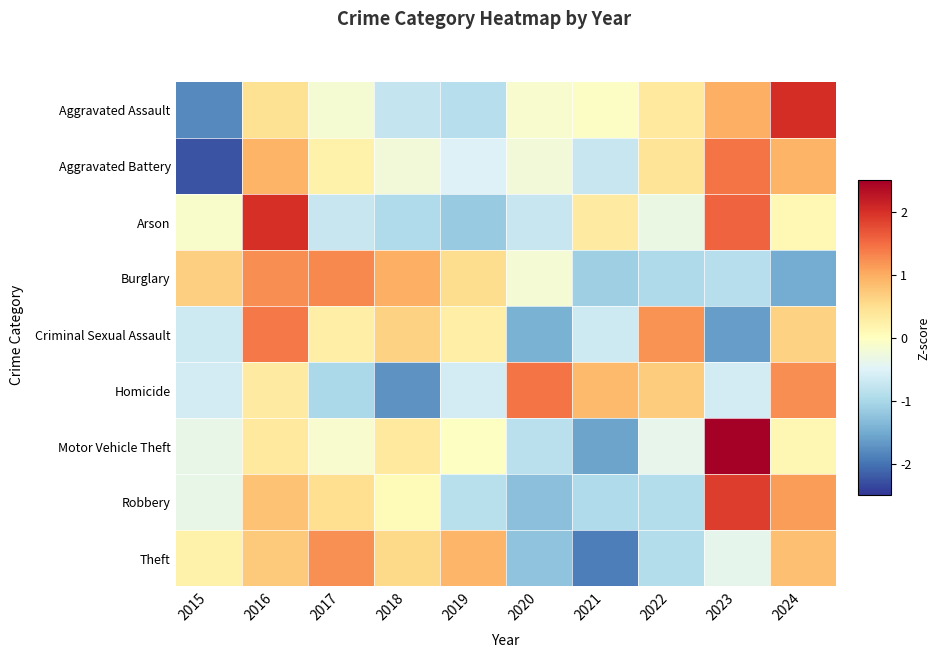

Which category has the highest value across all series?

2023